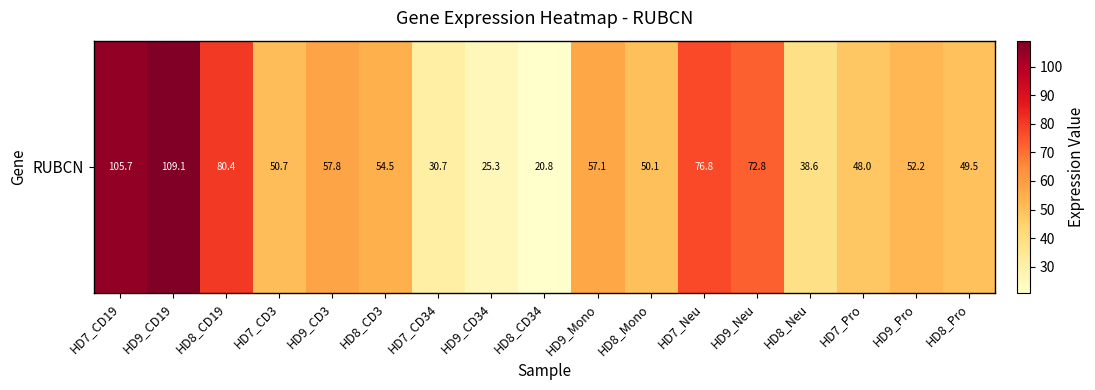

Rank the categories by value from lowest to highest.

HD8_CD34, HD9_CD34, HD7_CD34, HD8_Neu, HD7_Pro, HD8_Pro, HD8_Mono, HD7_CD3, HD9_Pro, HD8_CD3, HD9_Mono, HD9_CD3, HD9_Neu, HD7_Neu, HD8_CD19, HD7_CD19, HD9_CD19